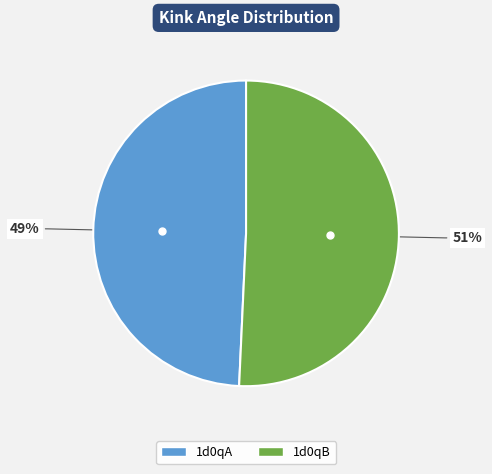

To the nearest percent, what is the average slice percentage?

50%